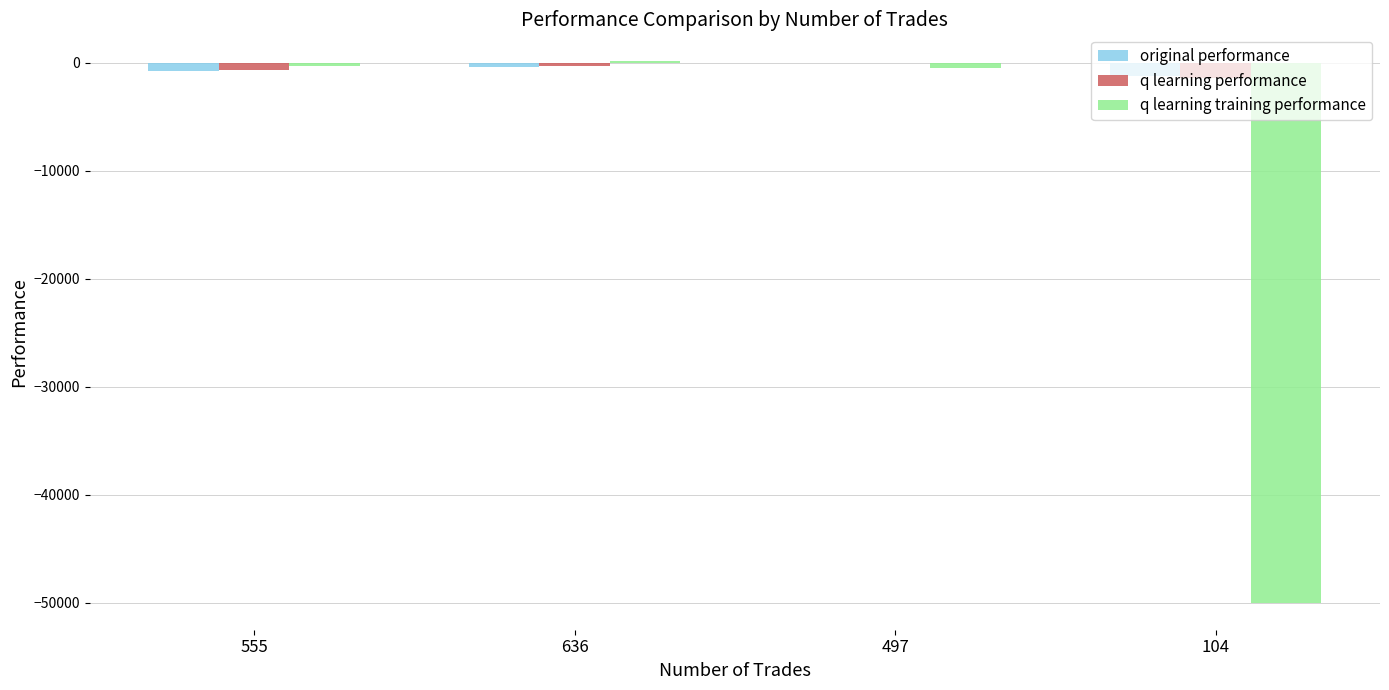

Which series has the largest total across all categories?

q learning performance